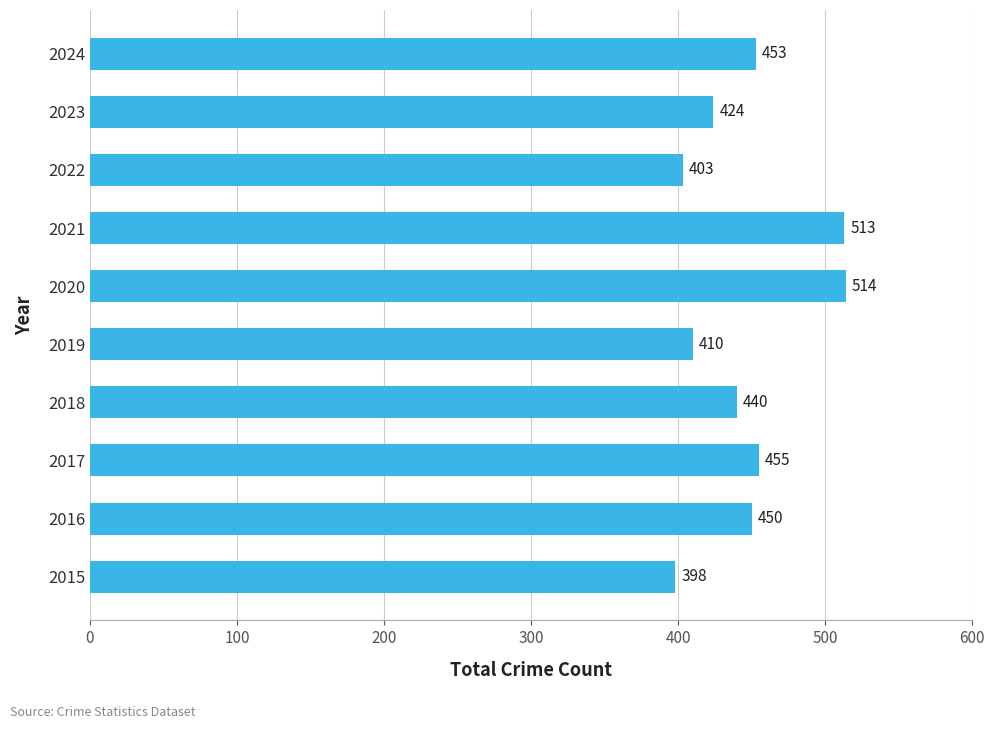

True or false: the data shows 403 at 2022.

True